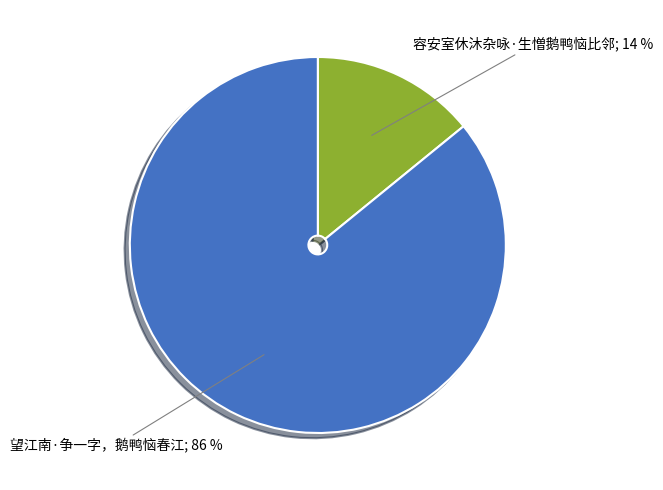

To the nearest percent, what is the difference between the largest and smallest slice percentages?

72%